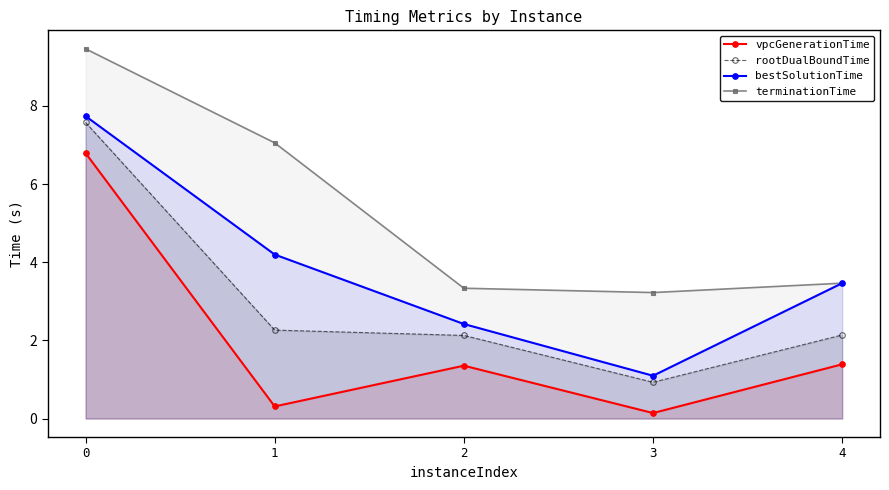

True or false: bestSolutionTime and vpcGenerationTime intersect in this chart.

False